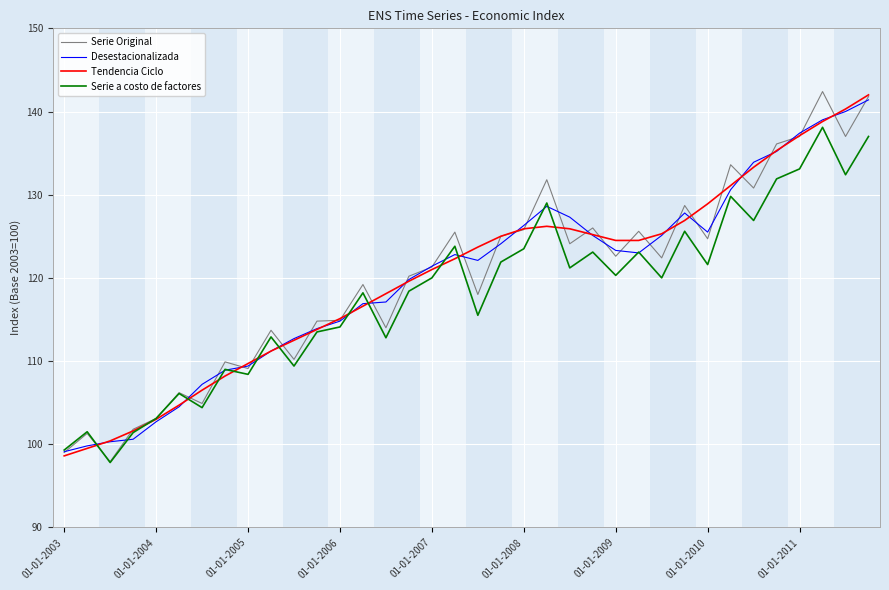

What is the minimum value shown in the chart?

97.8